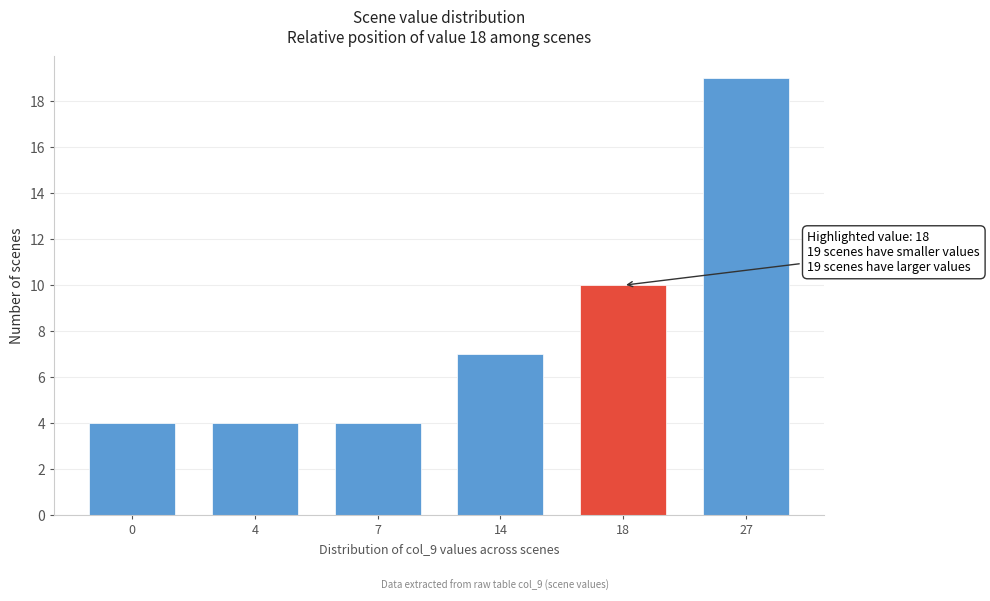

Reading right to left, what are all the values shown in this chart?

27=19	18=10	14=7	7=4	4=4	0=4